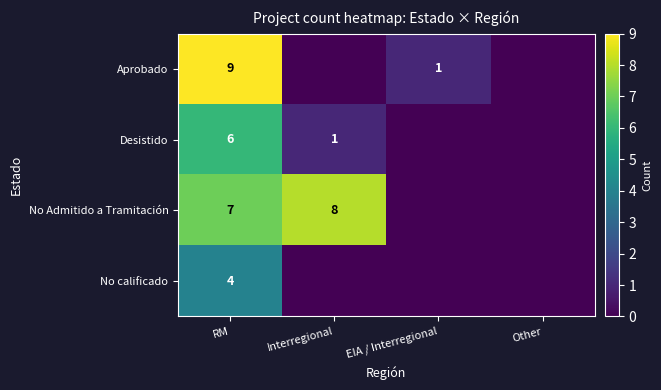

What is the sum of the Aprobado values at RM and EIA / Interregional?

10